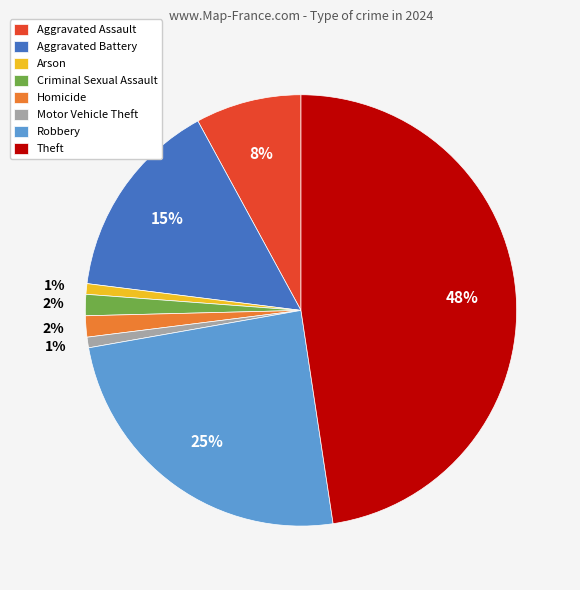

To the nearest percent, what is the combined percentage of Arson and Aggravated Battery?

16%